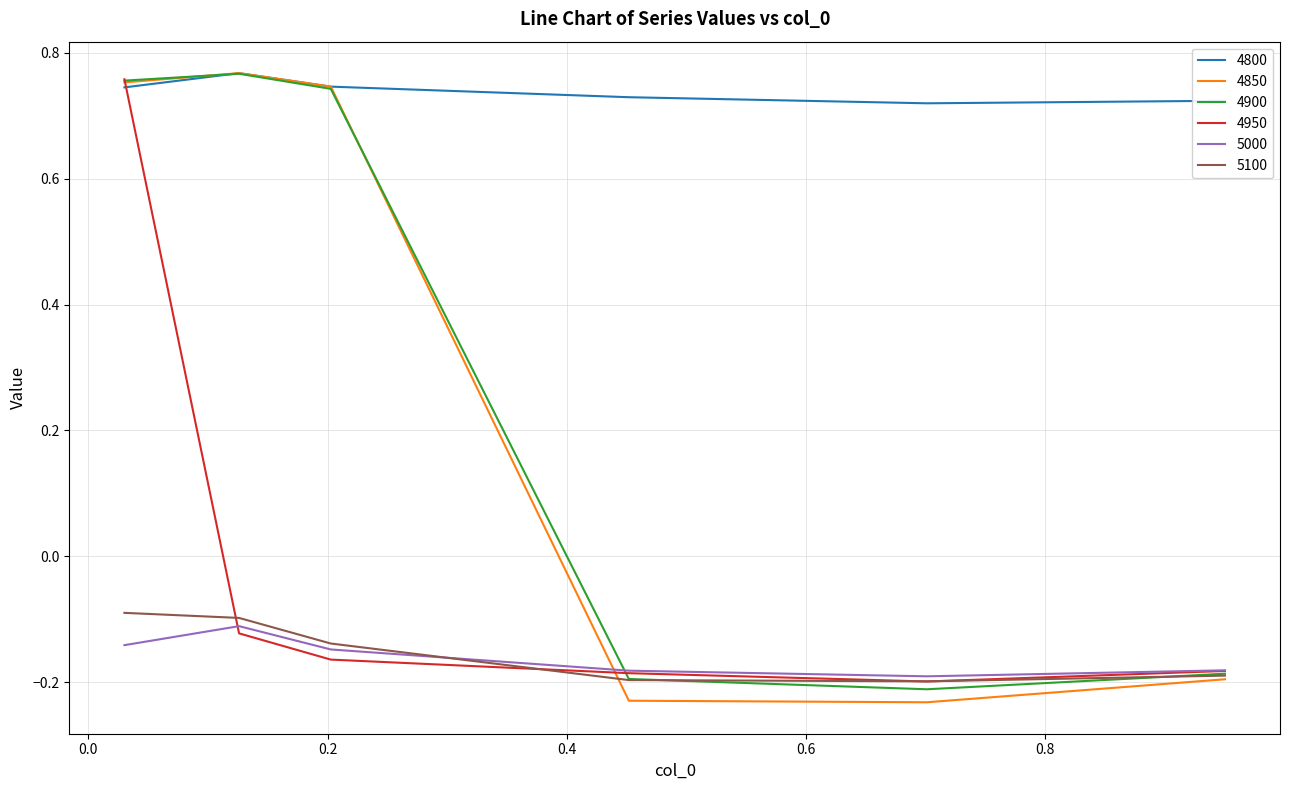

Which series has the largest range (max minus min)?

4850